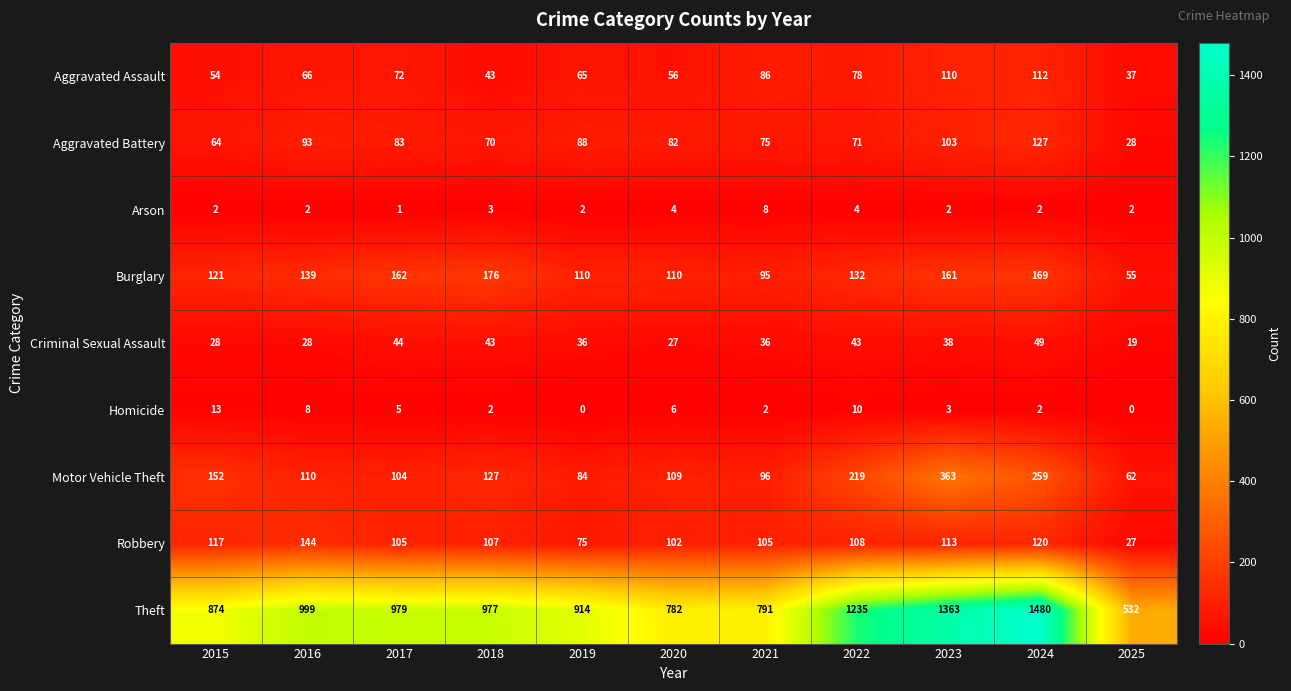

Which series has the widest spread of values?

Theft